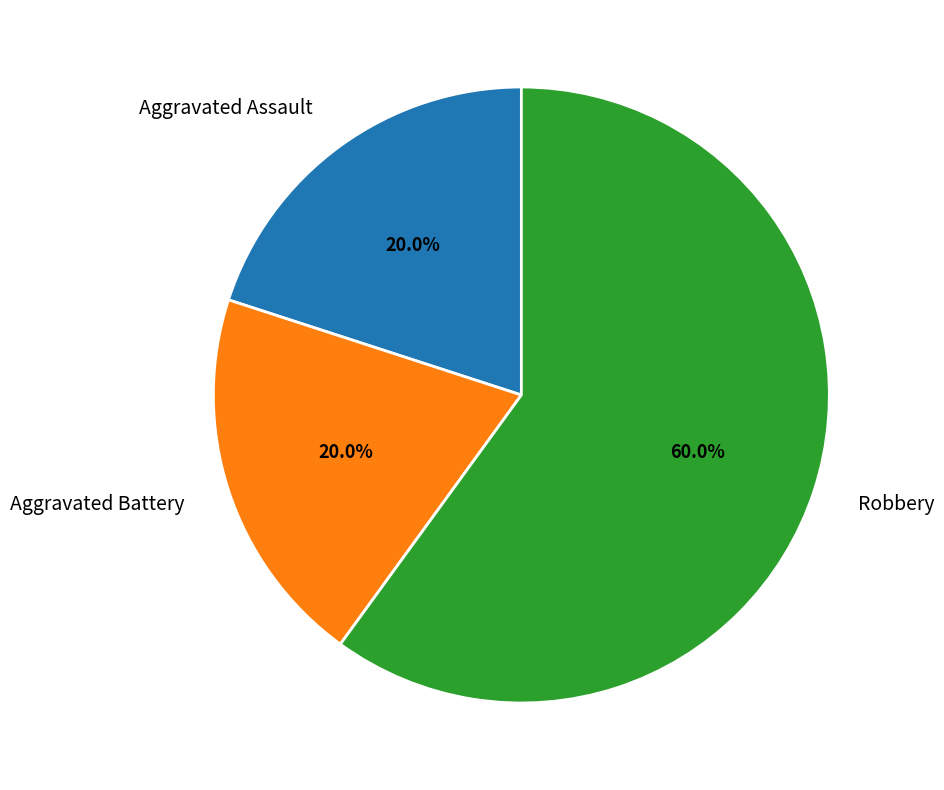

What is the majority slice?

Robbery